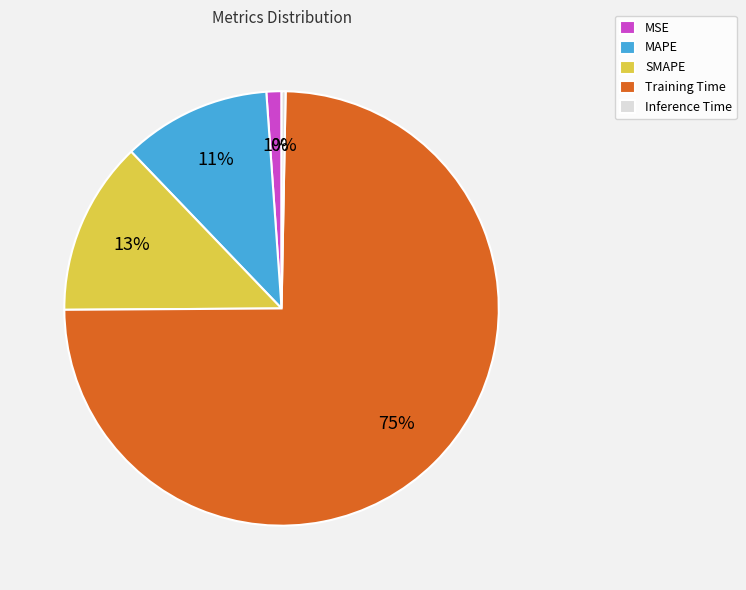

Which category has the biggest portion of the pie?

Training Time